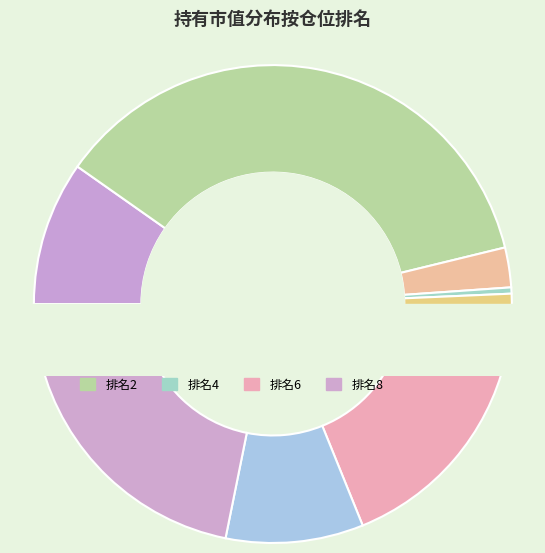

Is there a majority slice in this chart?

No